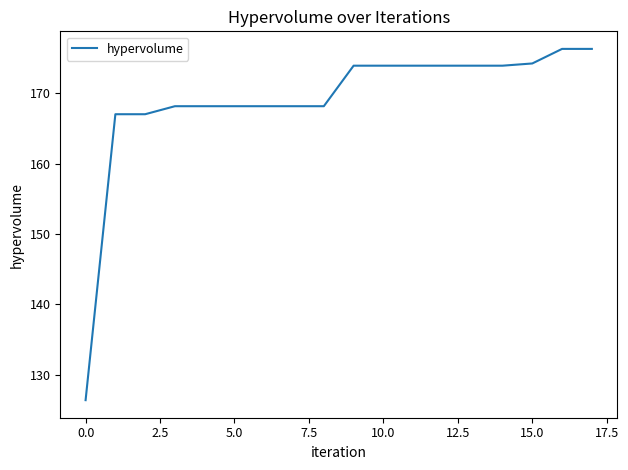

What is the difference between the maximum and minimum values?

49.9